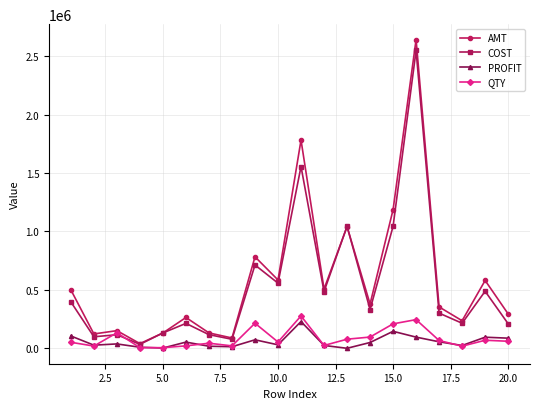

What is the greatest value displayed?

2642512.0